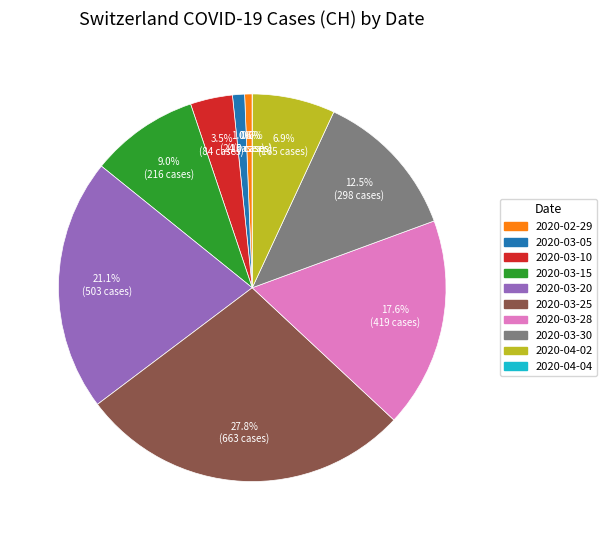

Do 2020-04-04 and 2020-03-17 together represent more than half of the pie?

No